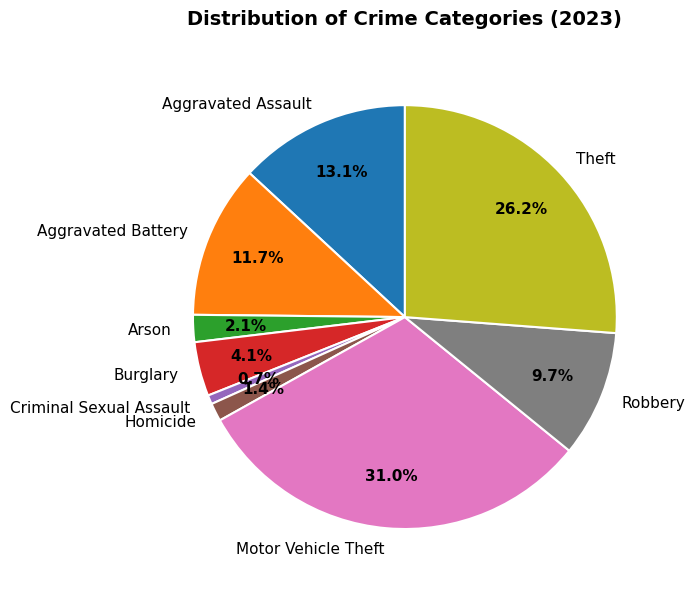

Is Motor Vehicle Theft the majority of the pie?

No